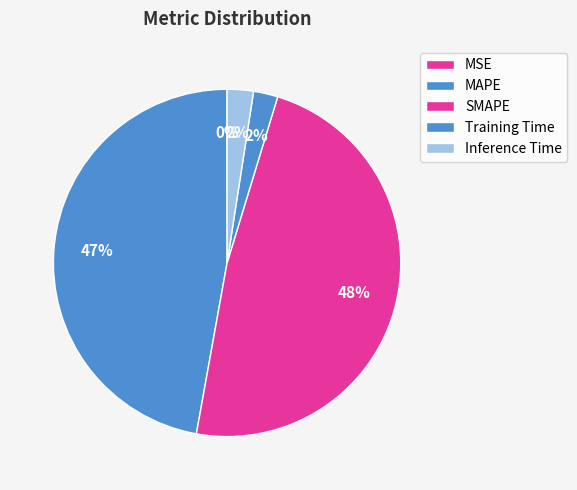

Is Training Time the majority of the pie?

No